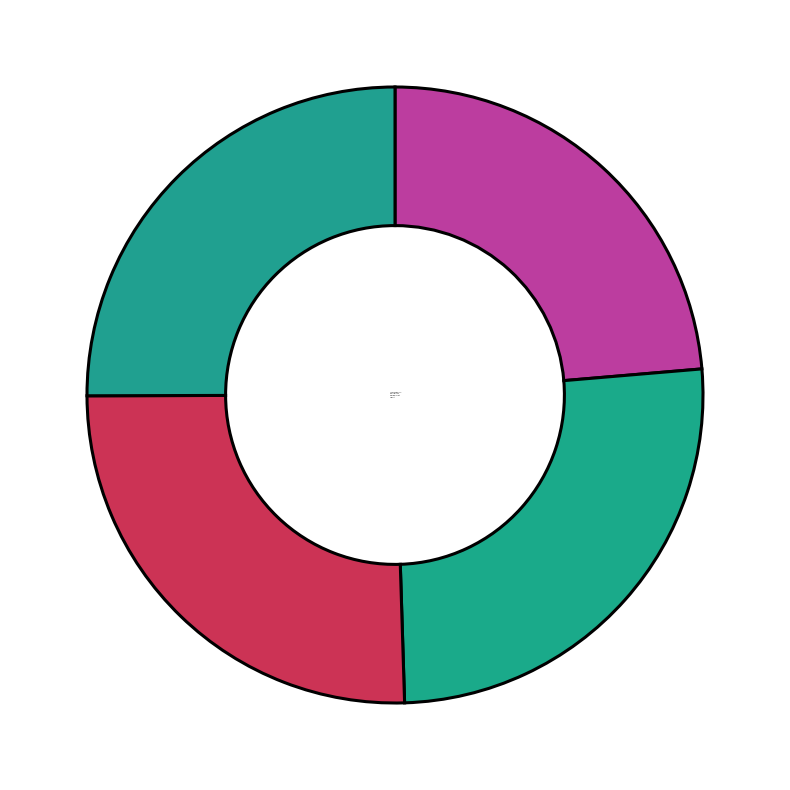

Do XGBoost and Decision Tree together represent more than half of the pie?

Yes